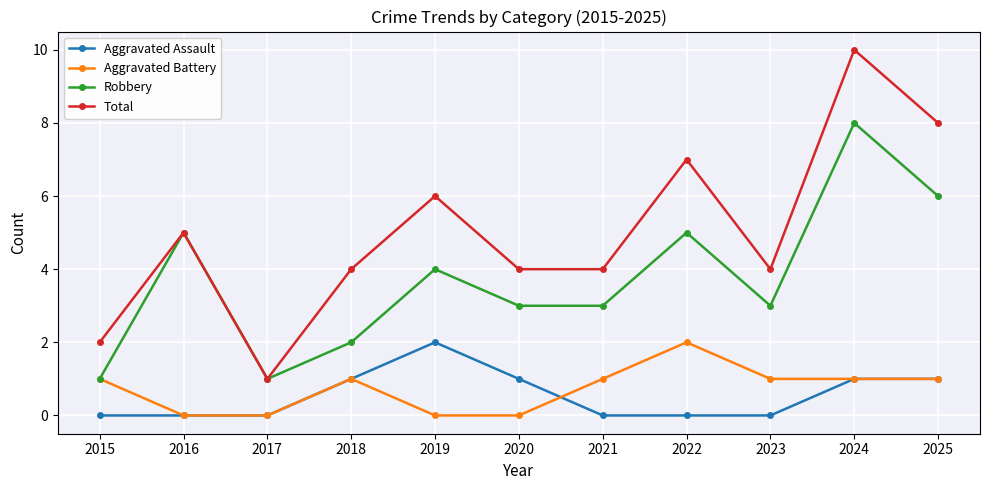

What is the greatest value displayed?

10